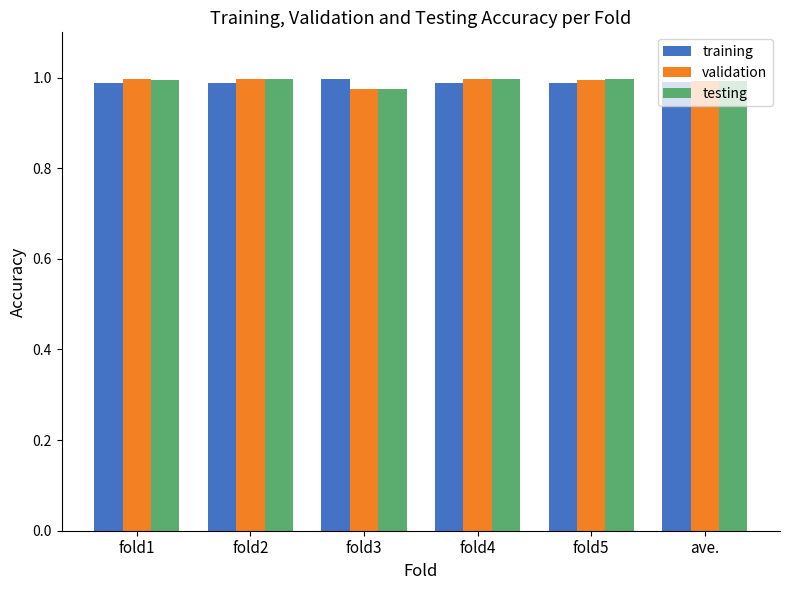

The training series shows 1.0 at fold3. True or false?

True